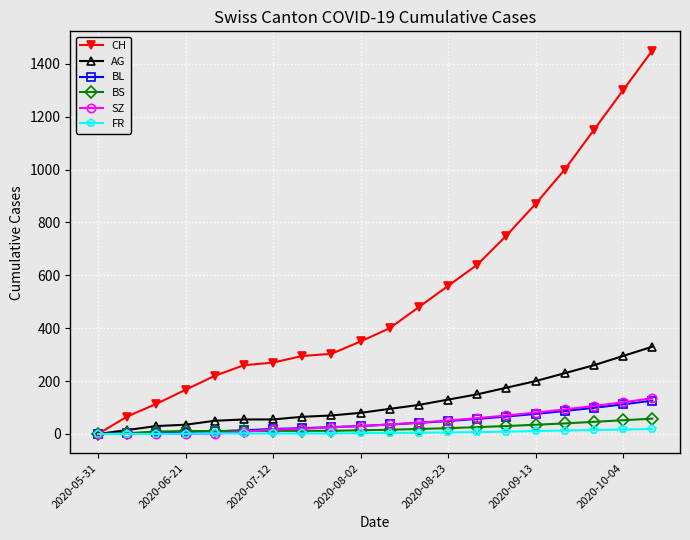

What is the difference between the second highest and minimum values in the AG series?

295